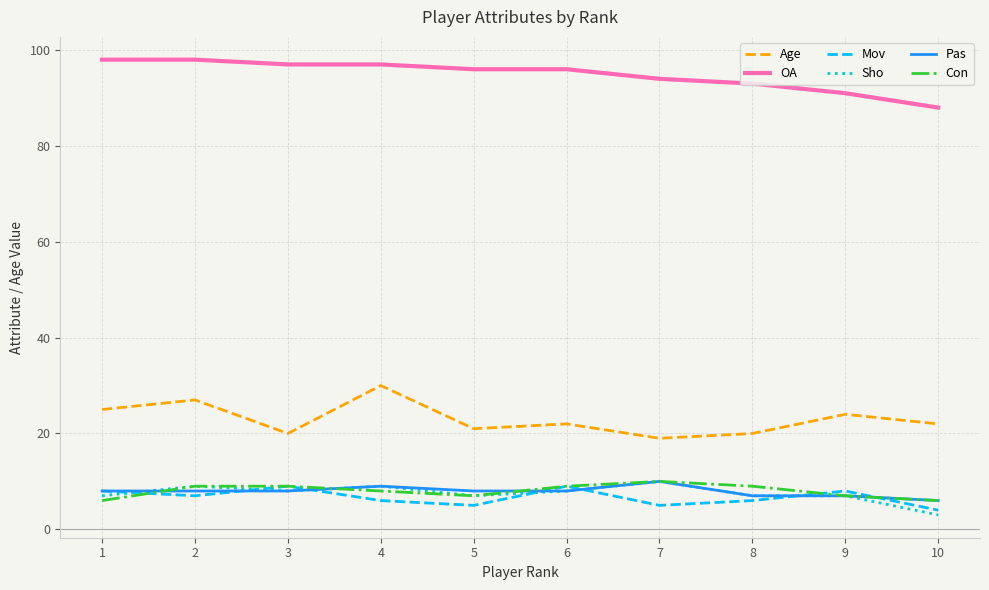

The value of OA at 2 is 98. True or false?

True